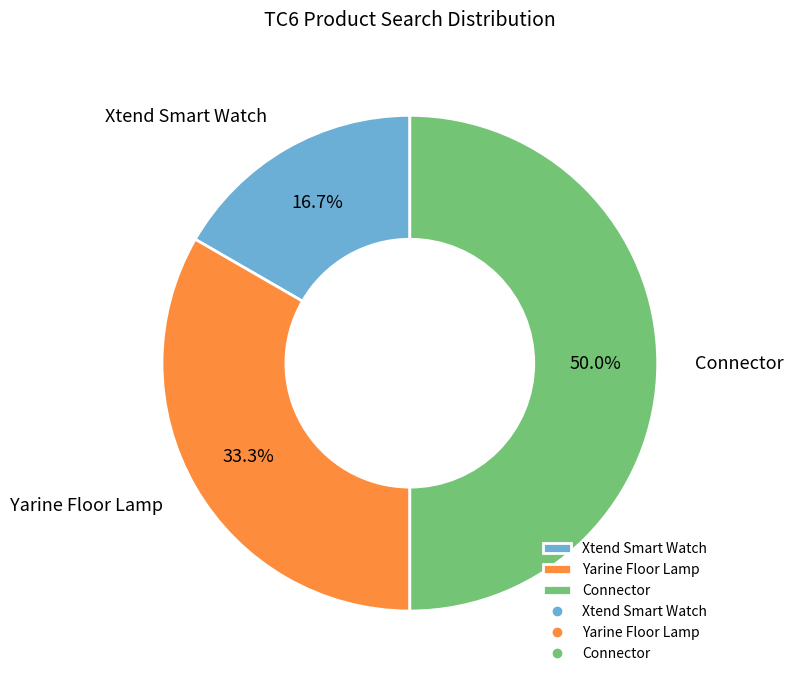

What is the smallest slice in the pie chart?

Xtend Smart Watch